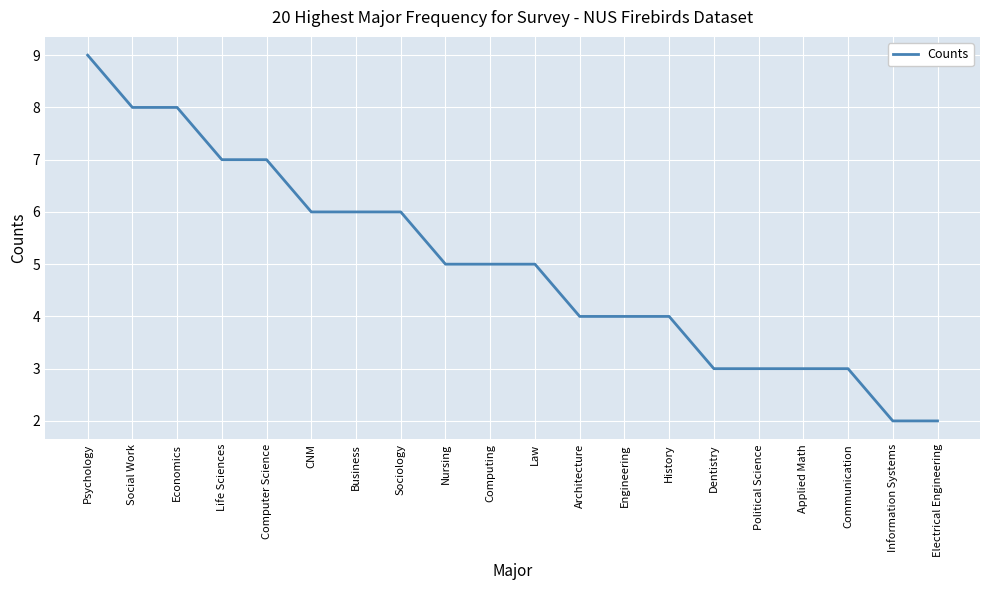

At which category does the chart reach its peak across all series?

Psychology